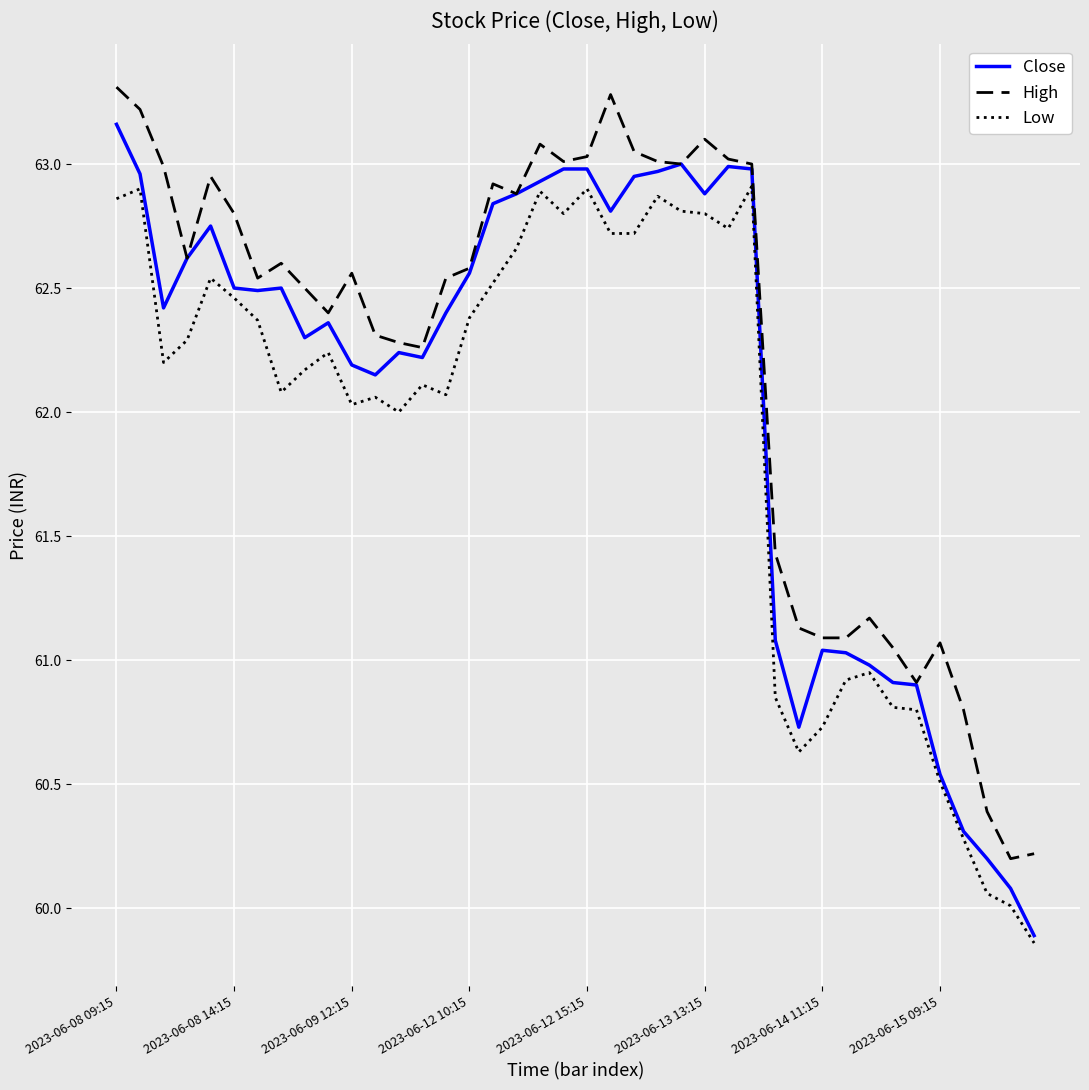

True or false: Low and High cross at least once.

False